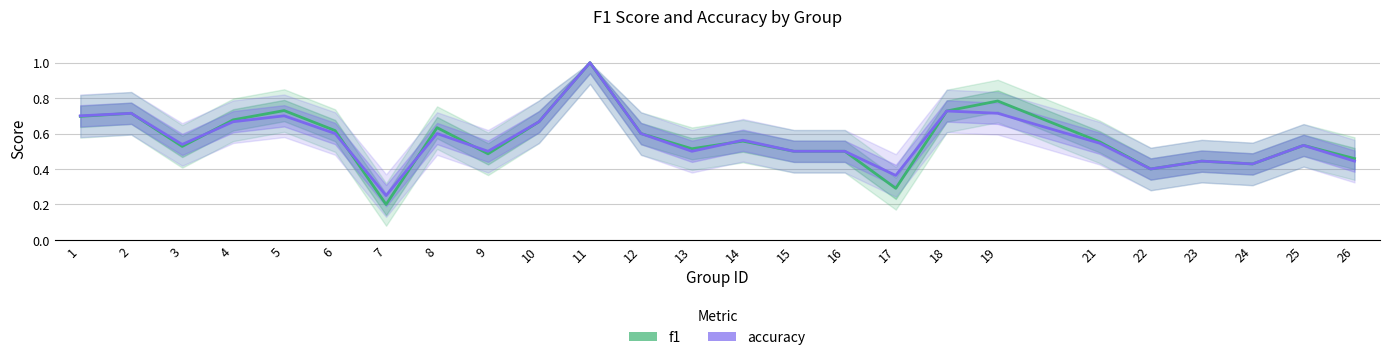

List the series in order of their peak value, lowest first.

f1, accuracy